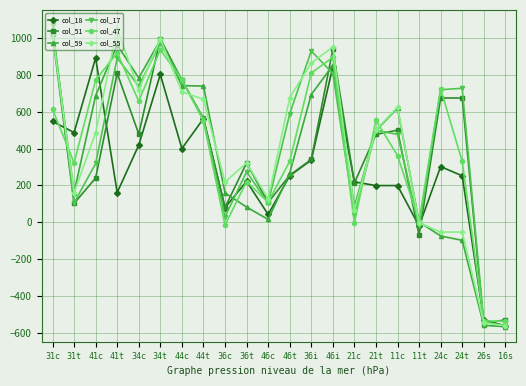

Does the chart display data point markers on the line(s)?

Yes